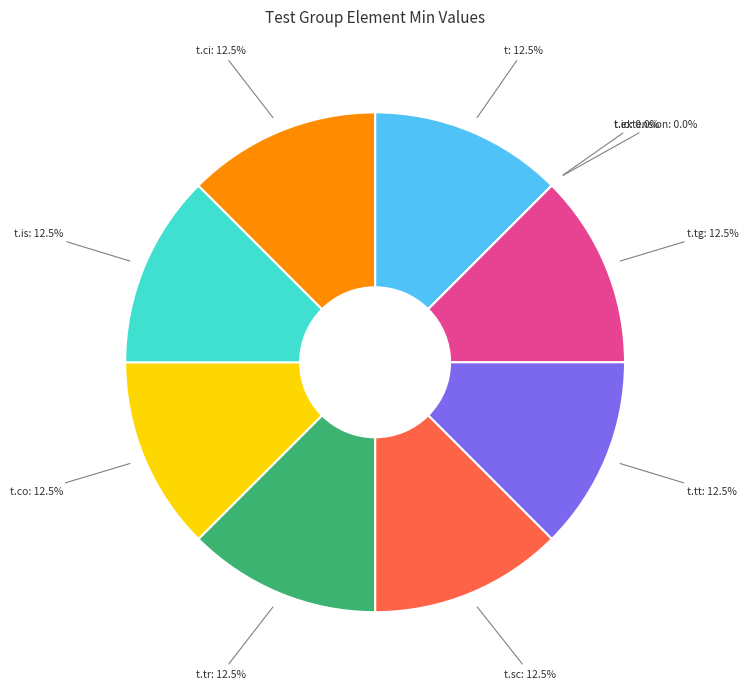

Is it true that t.tr is 12% of the pie?

True